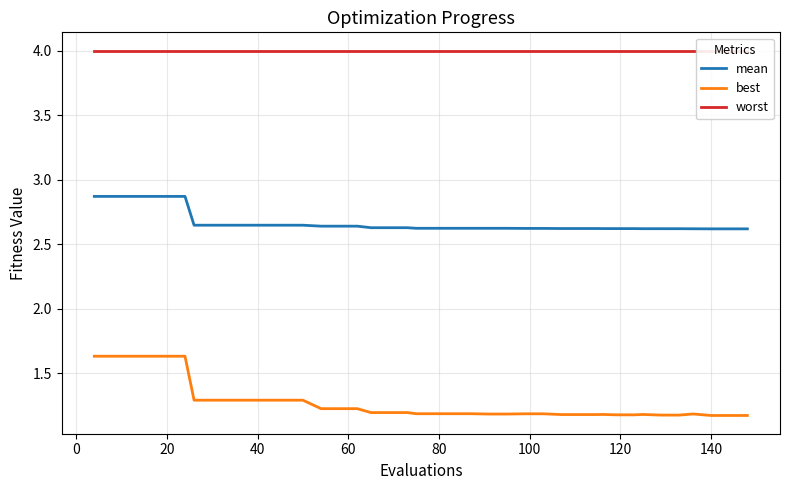

True or false: best and mean intersect in this chart.

False